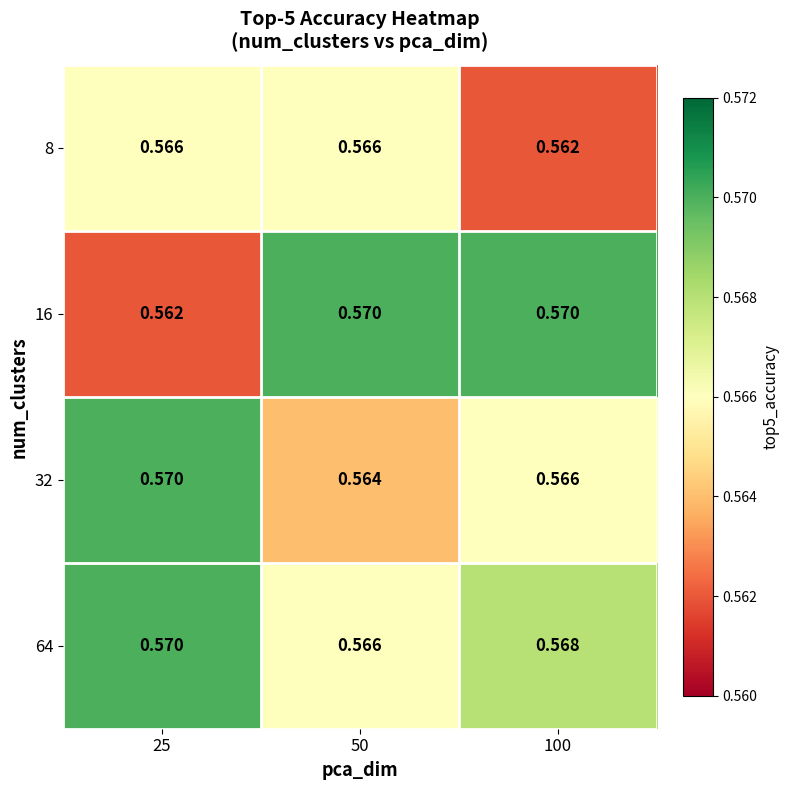

Is the value of 32 at 25 greater than the value of 8 at 100?

Yes